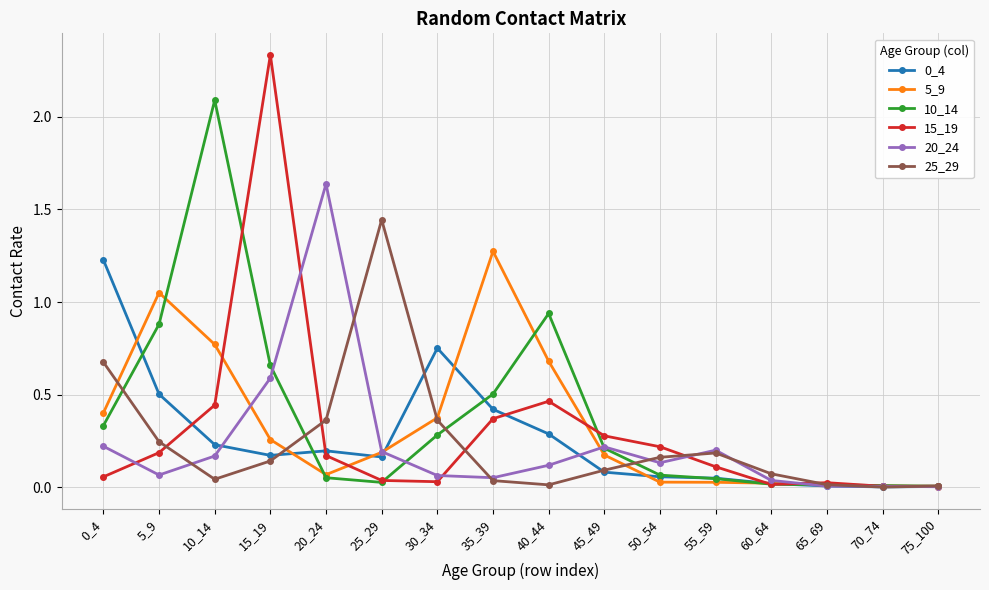

True or false: 5_9 has a value of 0.0 at 65_69.

True